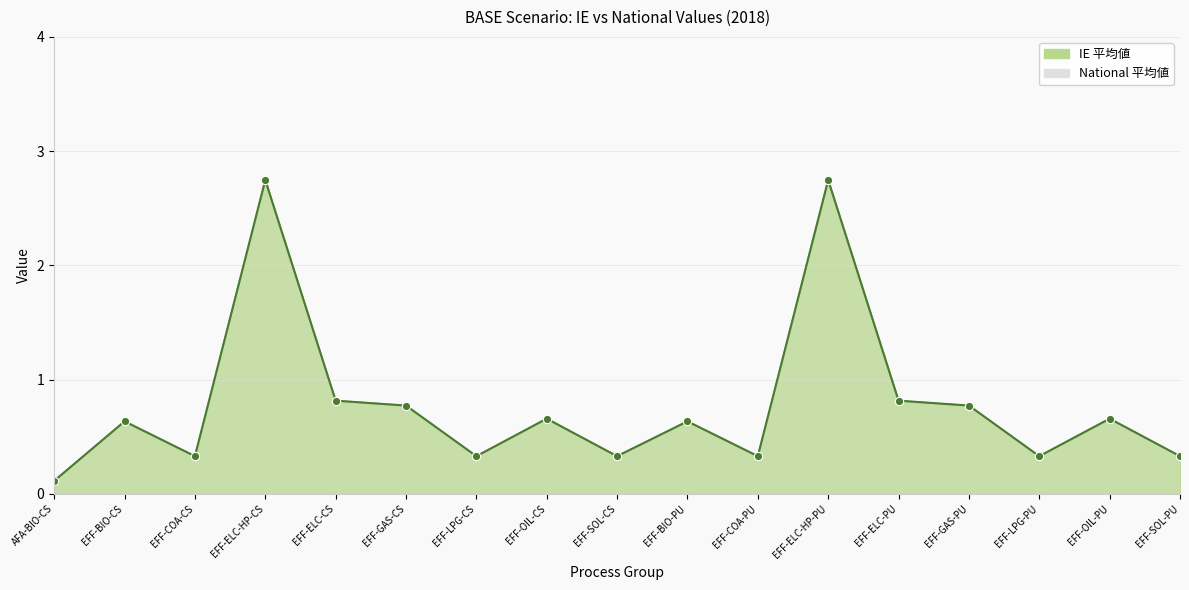

True or false: IE has a value of 0.3 at EFF-LPG-CS.

True